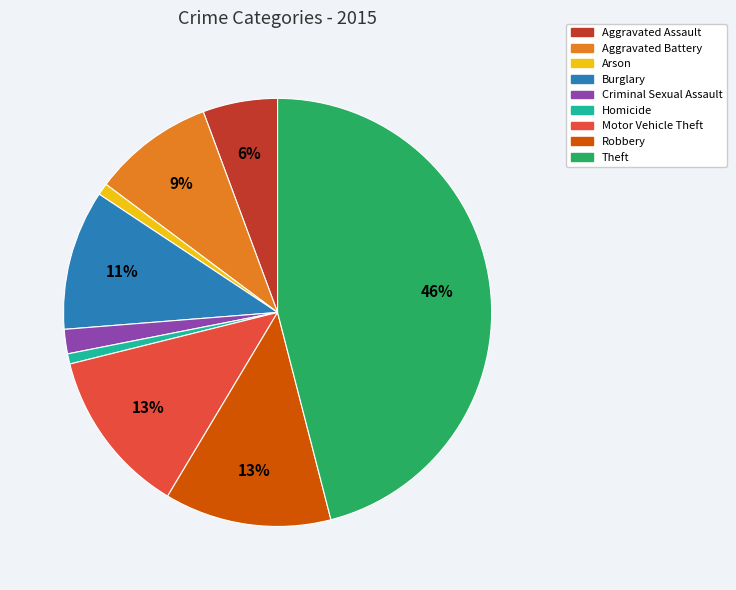

To the nearest percent, what percentage of the pie is Aggravated Assault?

6%